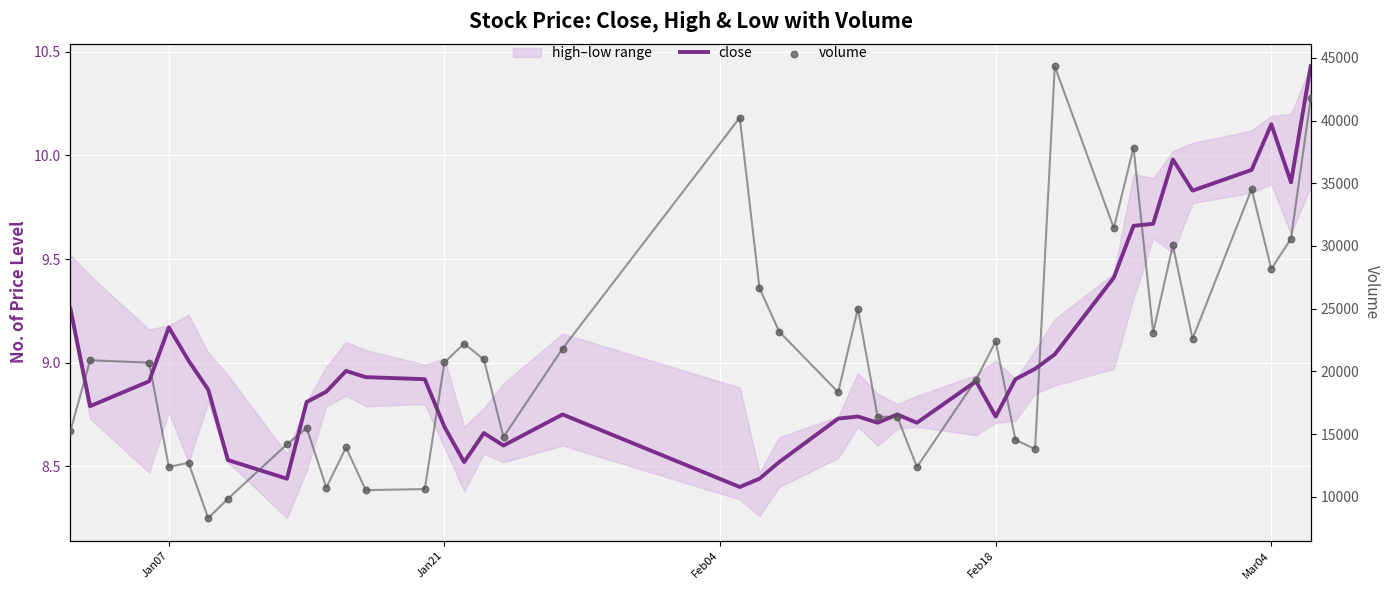

Which series has the widest spread of Y values?

volume